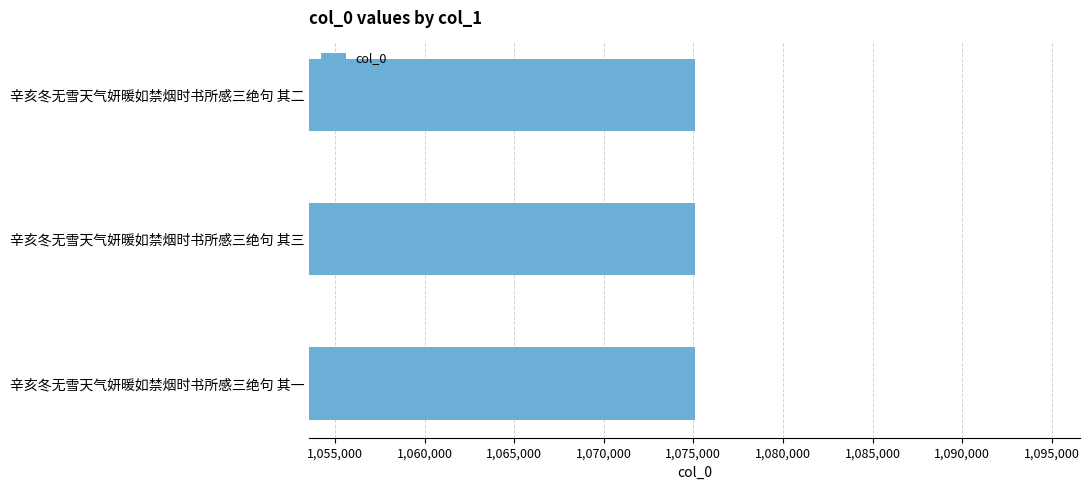

Is it true that the value at 辛亥冬无雪天气妍暖如禁烟时书所感三绝句 其二 is 1075074?

True